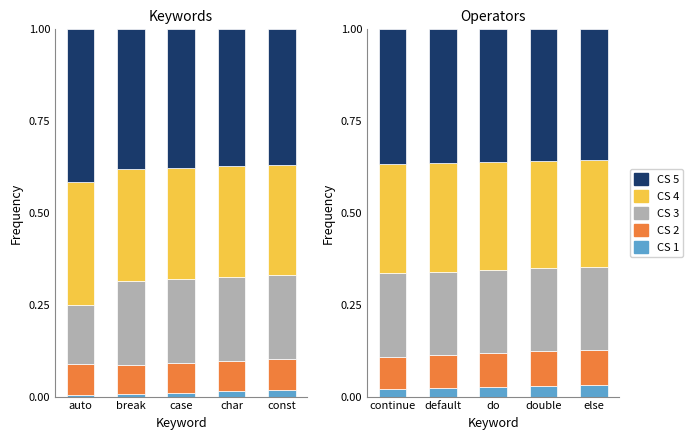

At how many categories does at least one series exceed 0?

5